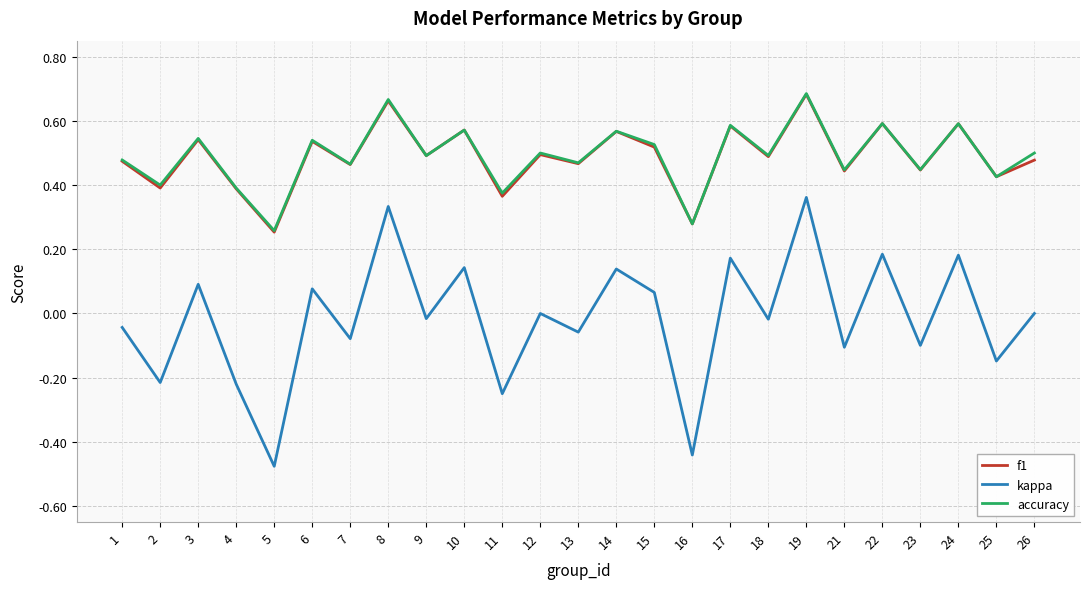

Which series has the largest range (max minus min)?

kappa